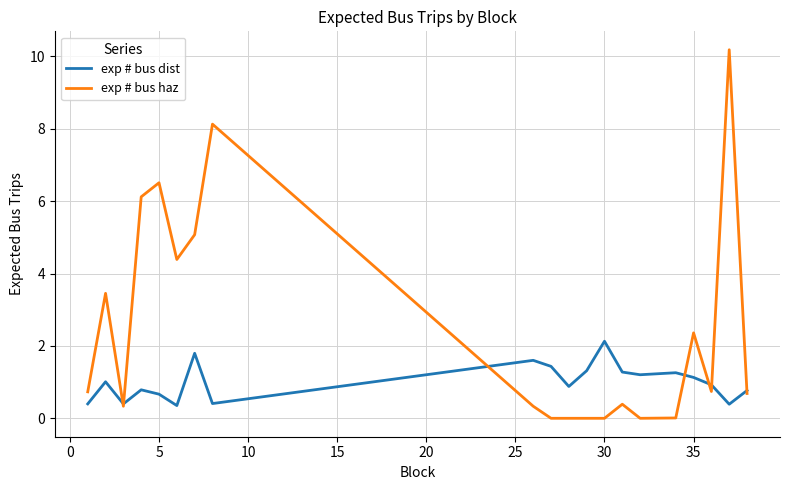

How many lines are shown in the chart?

2